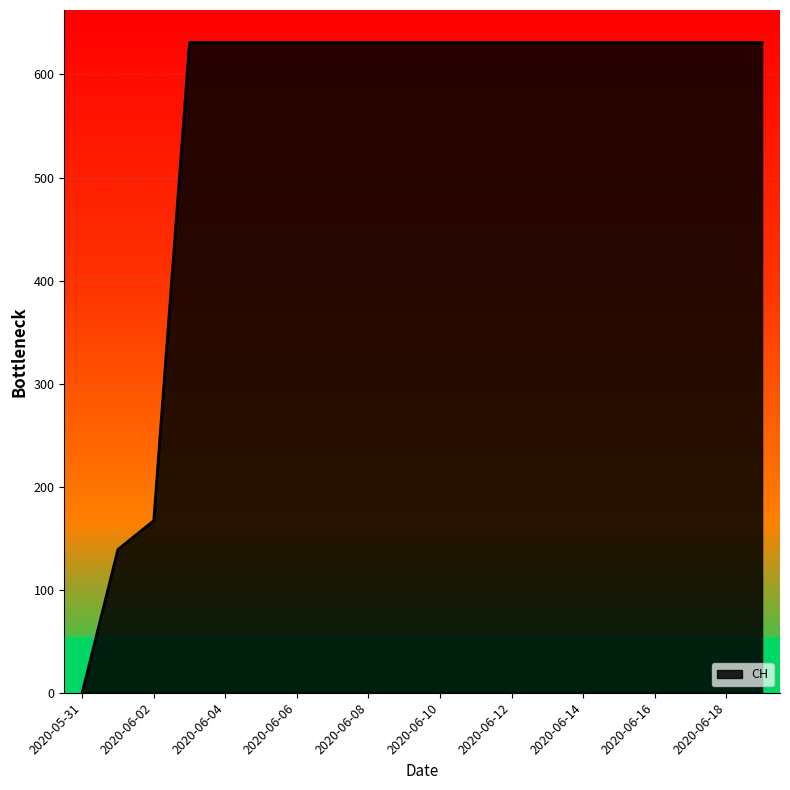

What is the difference between the maximum and minimum values?

631